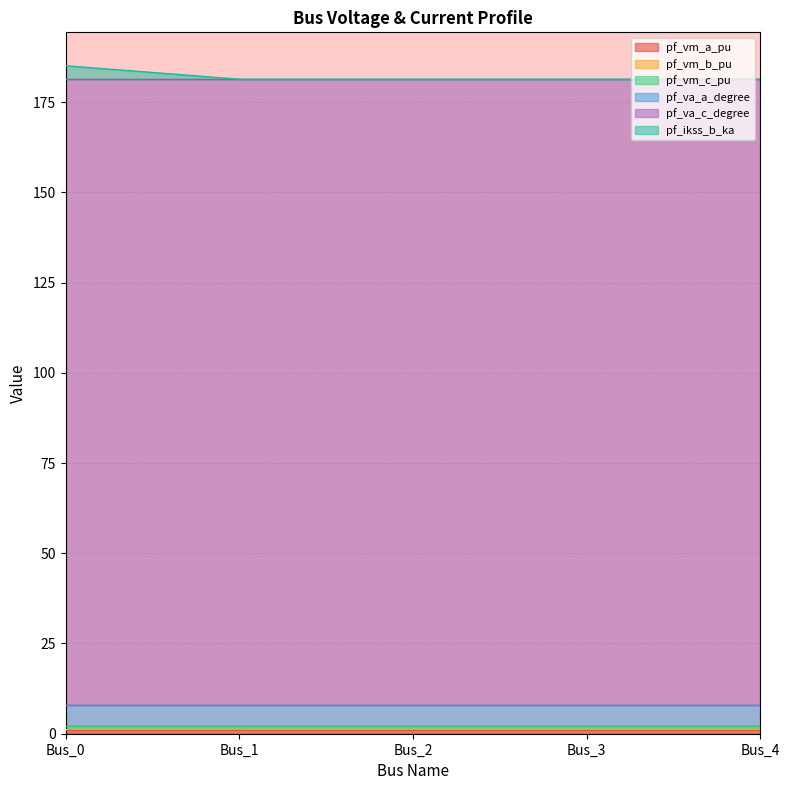

True or false: pf_vm_a_pu and pf_vm_c_pu intersect in this chart.

False